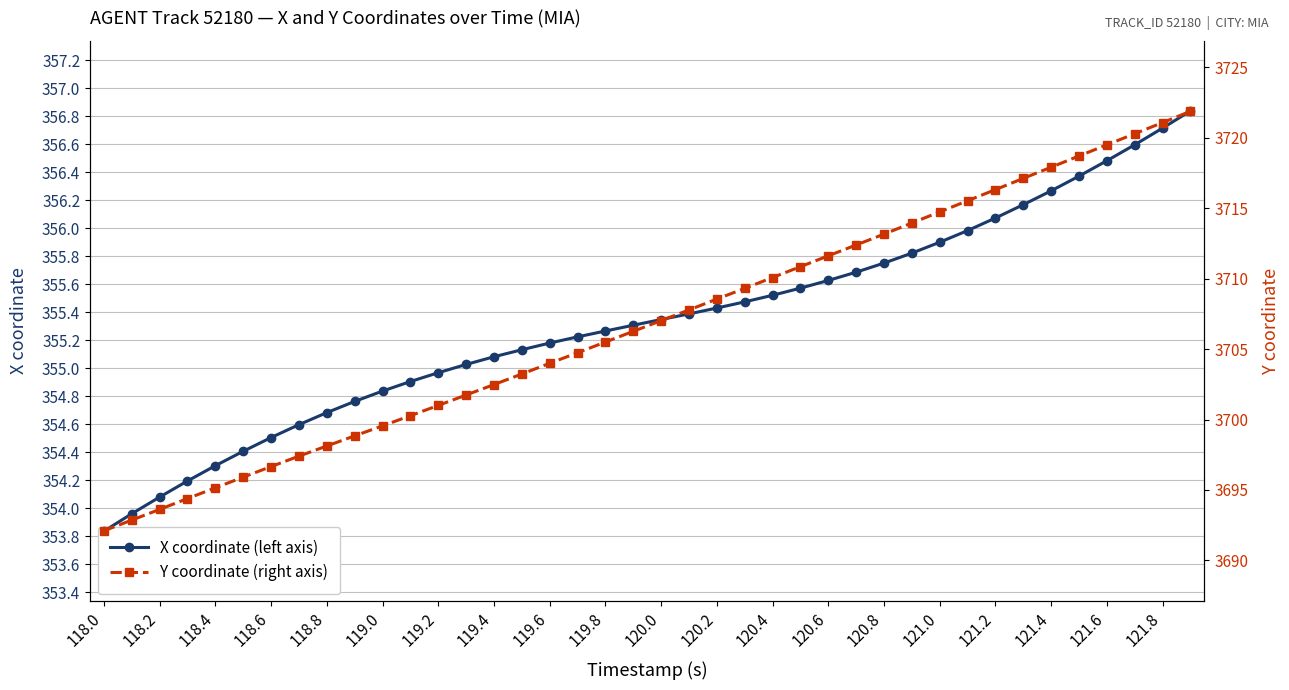

The value of Y coordinate (right axis) at 121.6 is 3719.5. True or false?

True